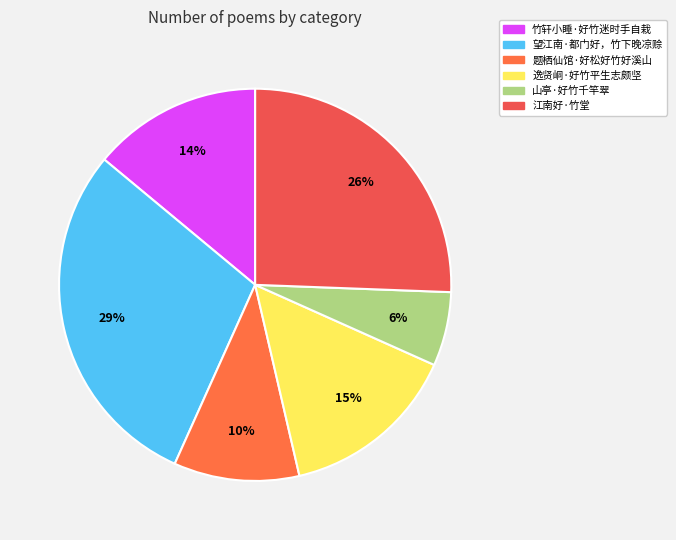

To the nearest percent, what percentage of the pie is 望江南·都门好，竹下晚凉赊?

29%